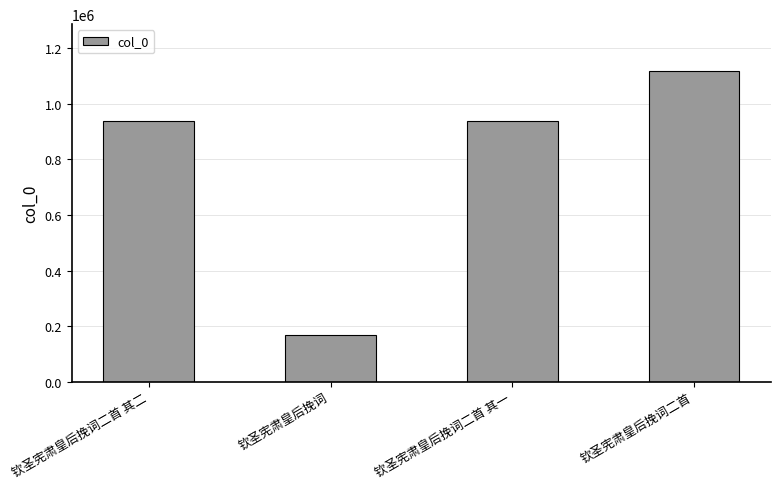

What is the label of the 2nd bar from the left?

钦圣宪肃皇后挽词